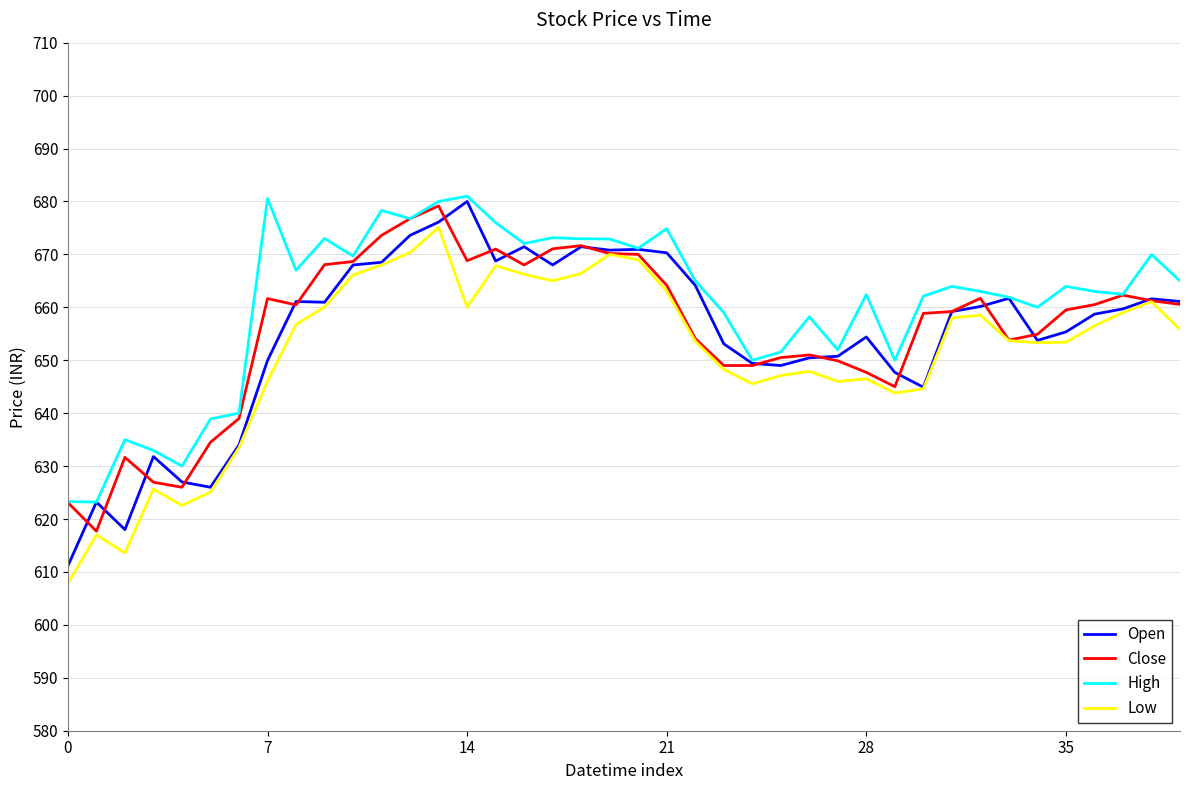

How many distinct data groups are displayed?

4